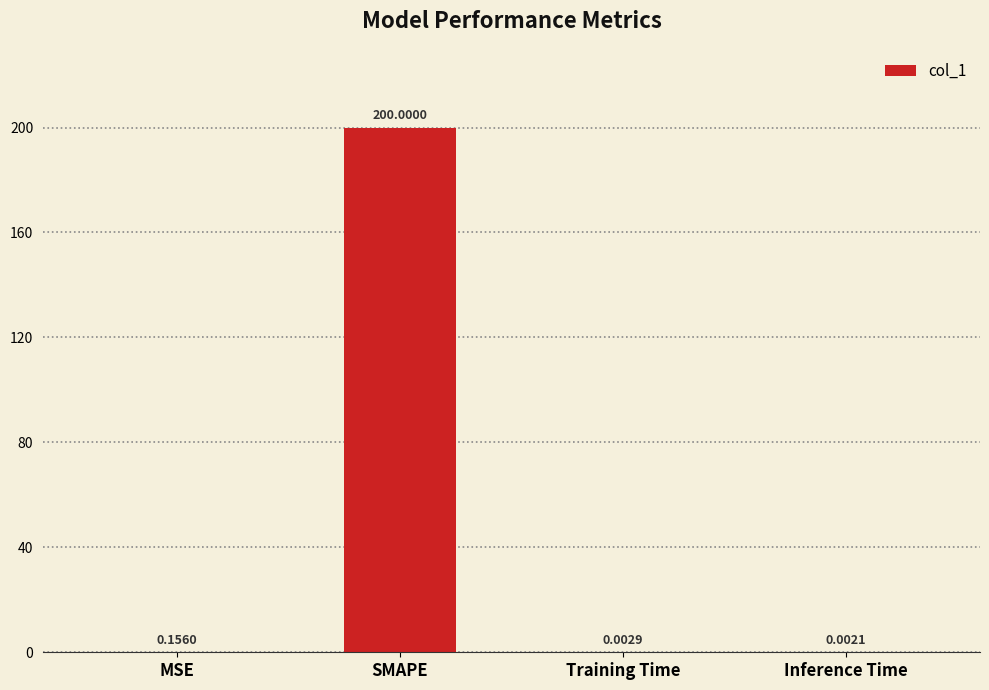

What is the sum of all values?

200.2